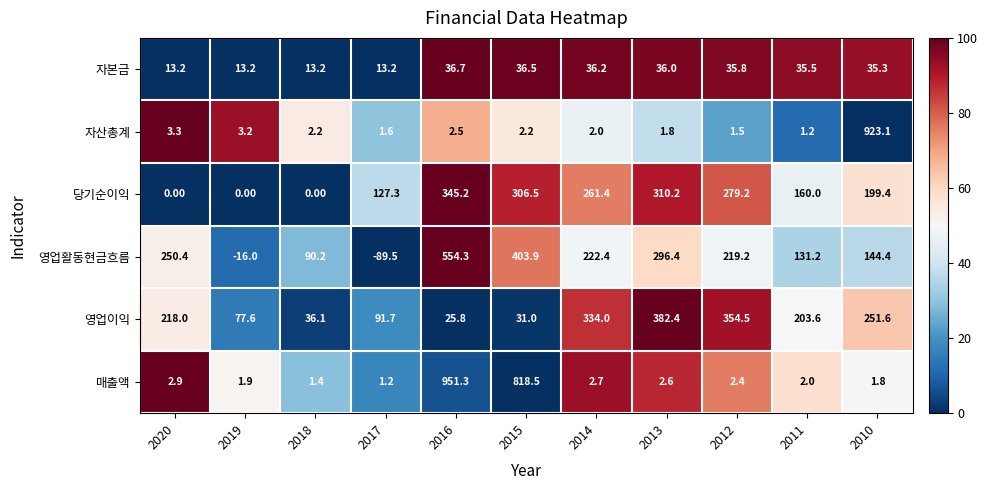

At 2020, list the series in order from largest to smallest.

영업활동현금흐름, 영업이익, 자본금, 자산총계, 매출액, 당기순이익